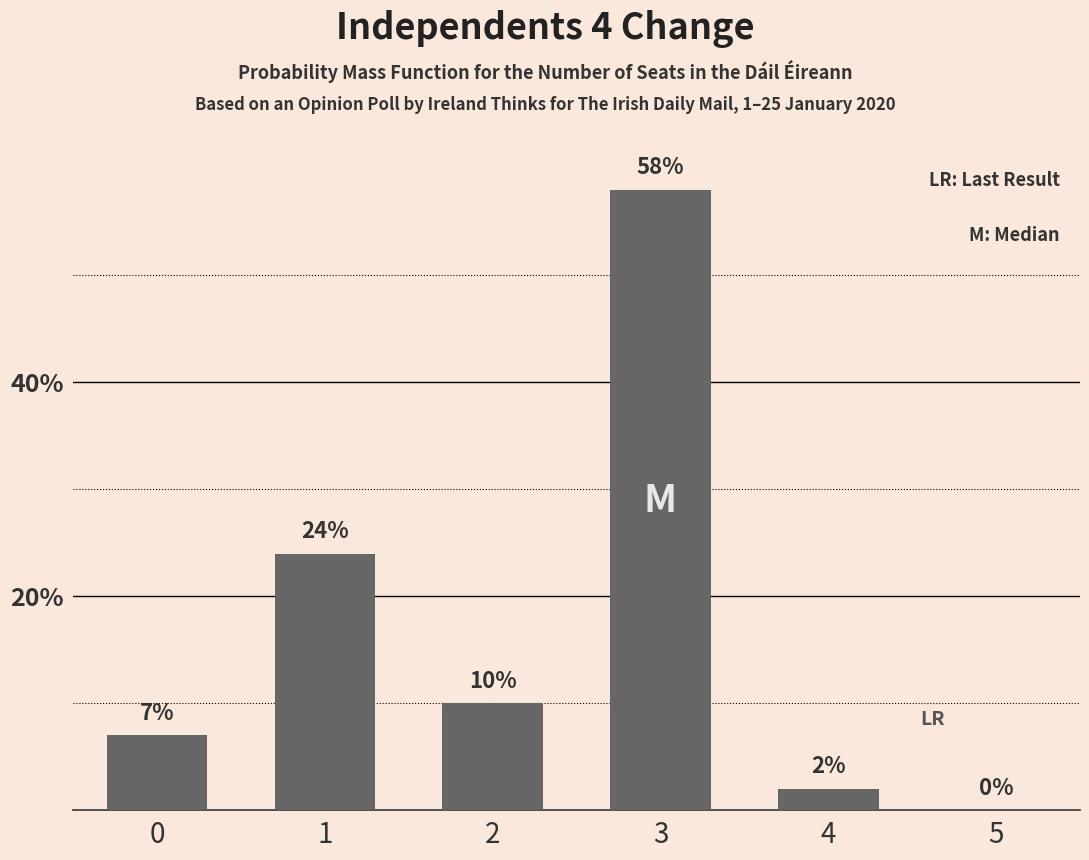

What is the sum of the values at 1 and 0?

31